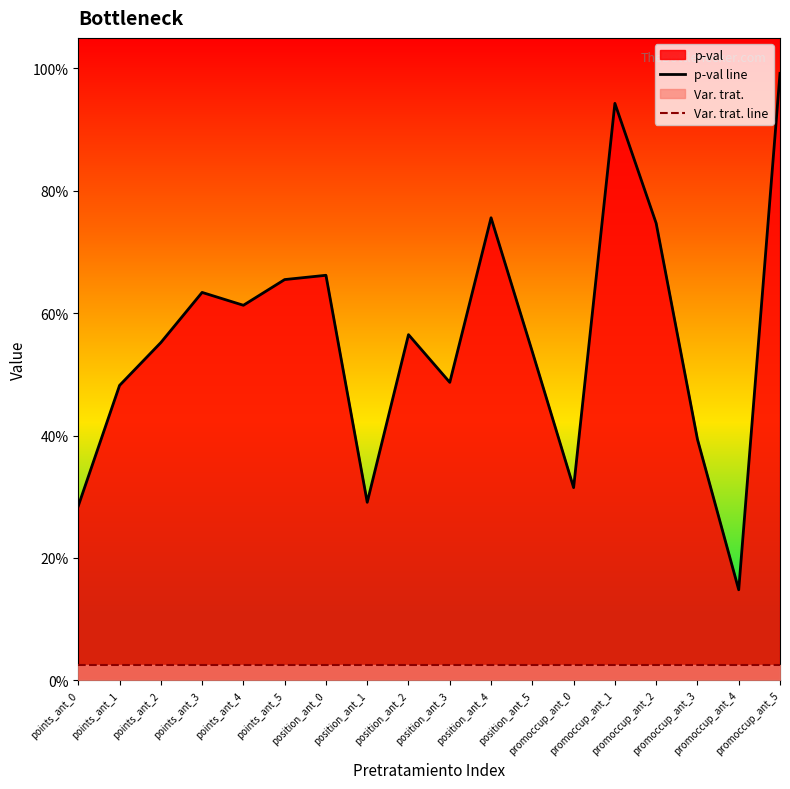

Which series changed the most between points_ant_5 and promoccup_ant_0?

p-val line